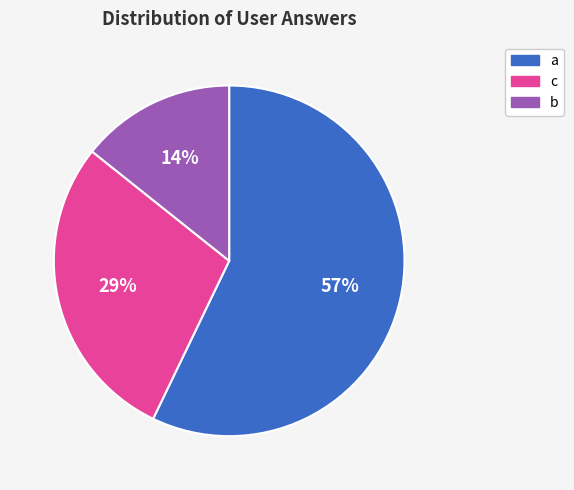

To the nearest percent, what is the difference between the b and a slice percentages?

43%